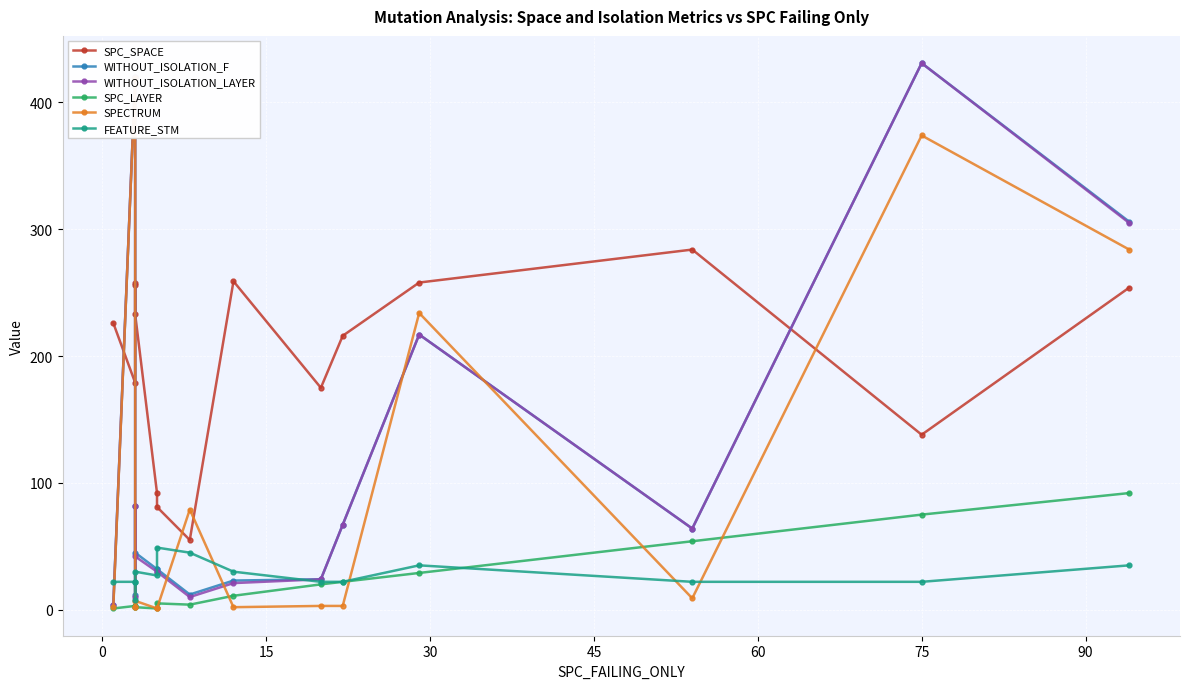

How many intersections are there between WITHOUT_ISOLATION_LAYER and FEATURE_STM?

5